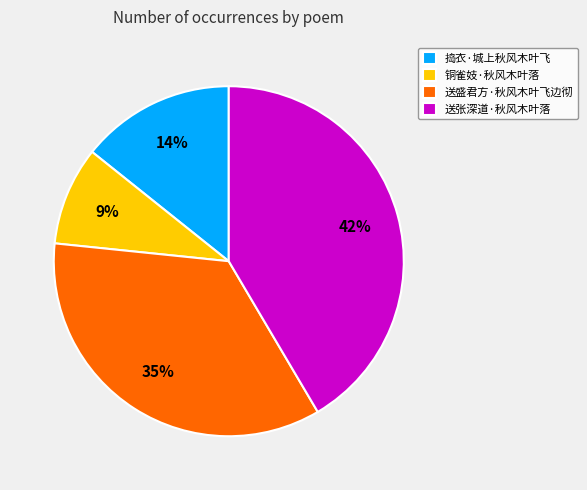

To the nearest percent, what is the combined percentage of 送盛君方·秋风木叶飞边彻 and 捣衣·城上秋风木叶飞?

49%